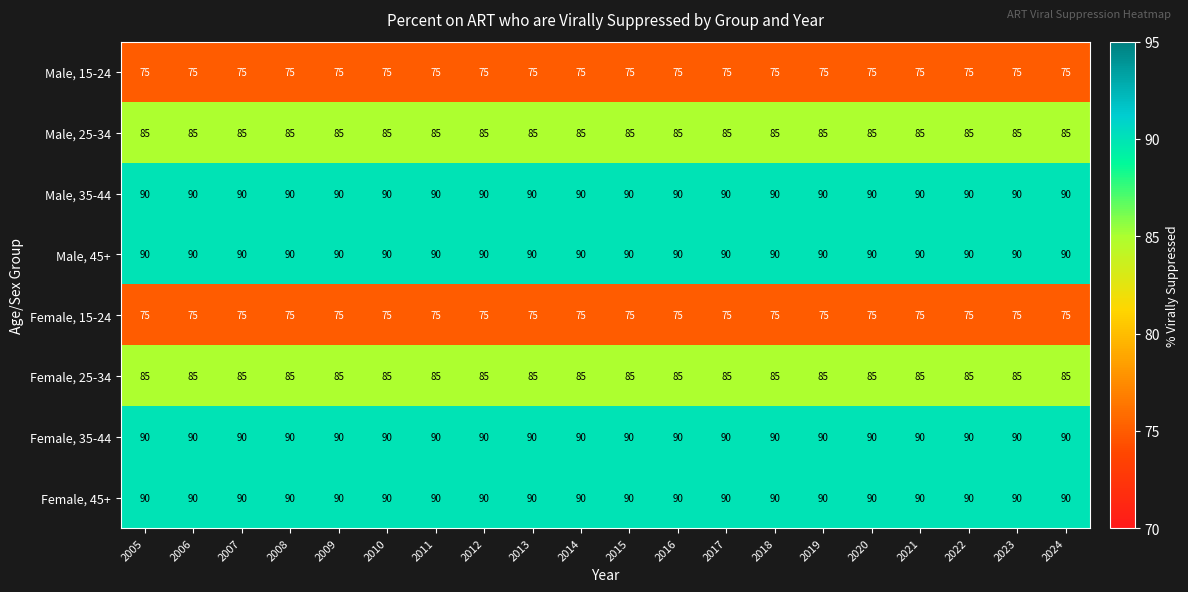

At how many categories does at least one series exceed 77?

20